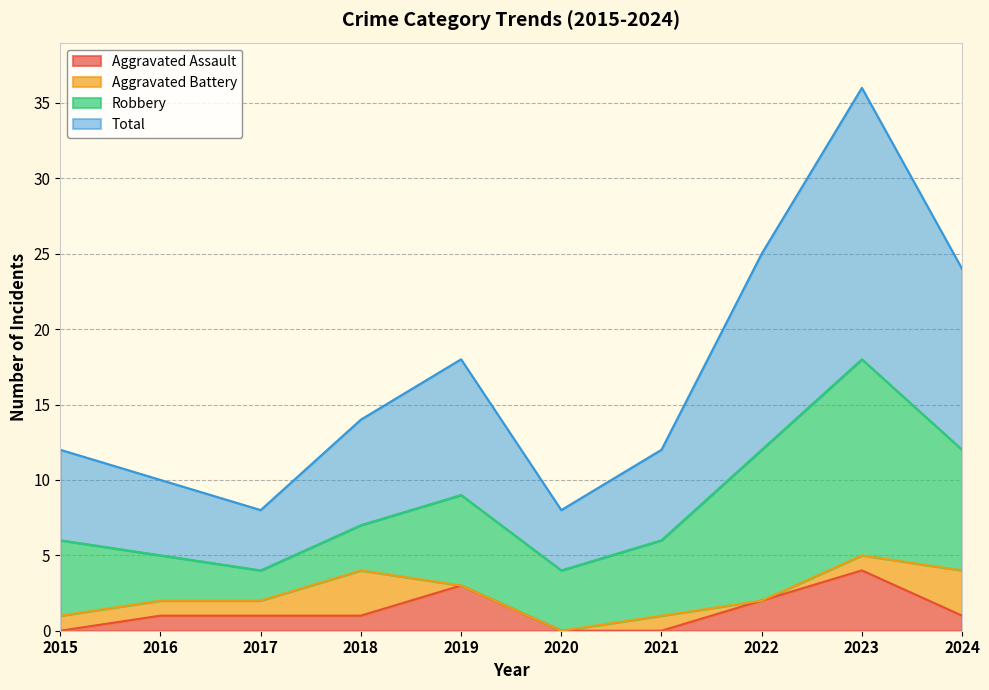

Is it true that Aggravated Assault equals 1 at 2023?

False